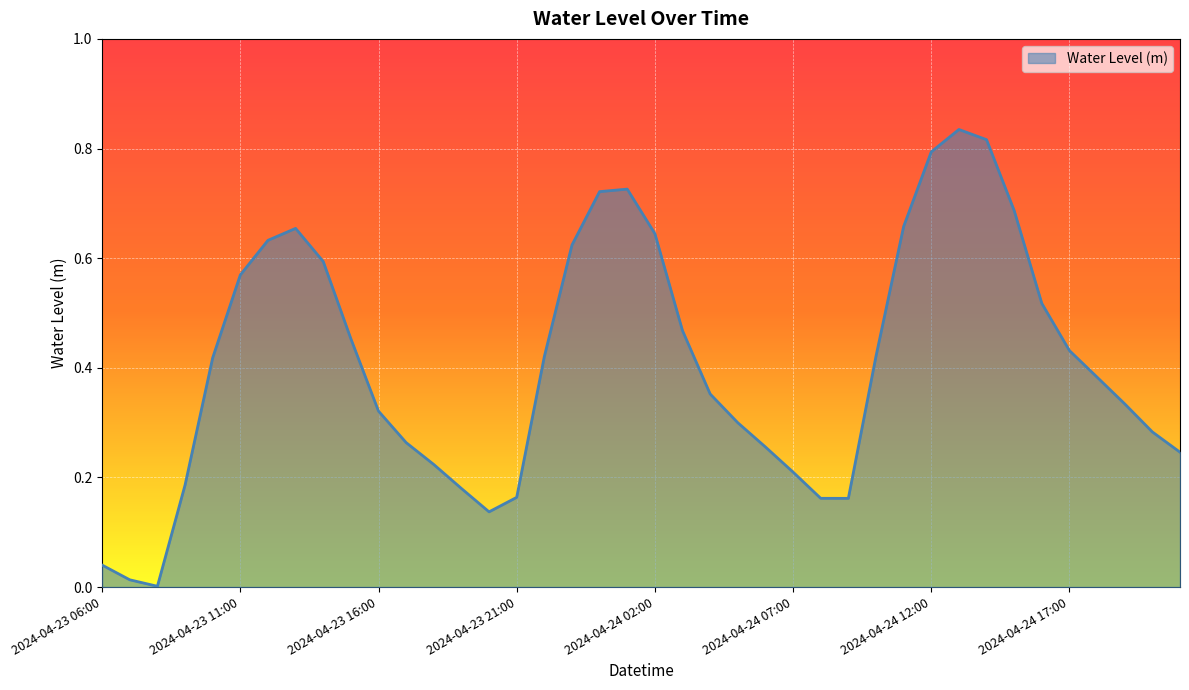

Which category has the lowest value across all series?

2024-04-23 08:00